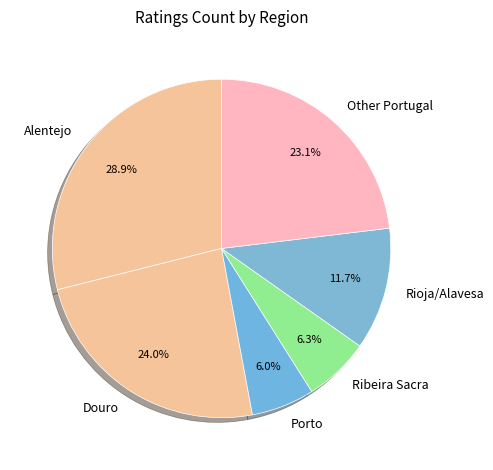

What percentage is the Ribeira Sacra slice, to the nearest percent?

6%